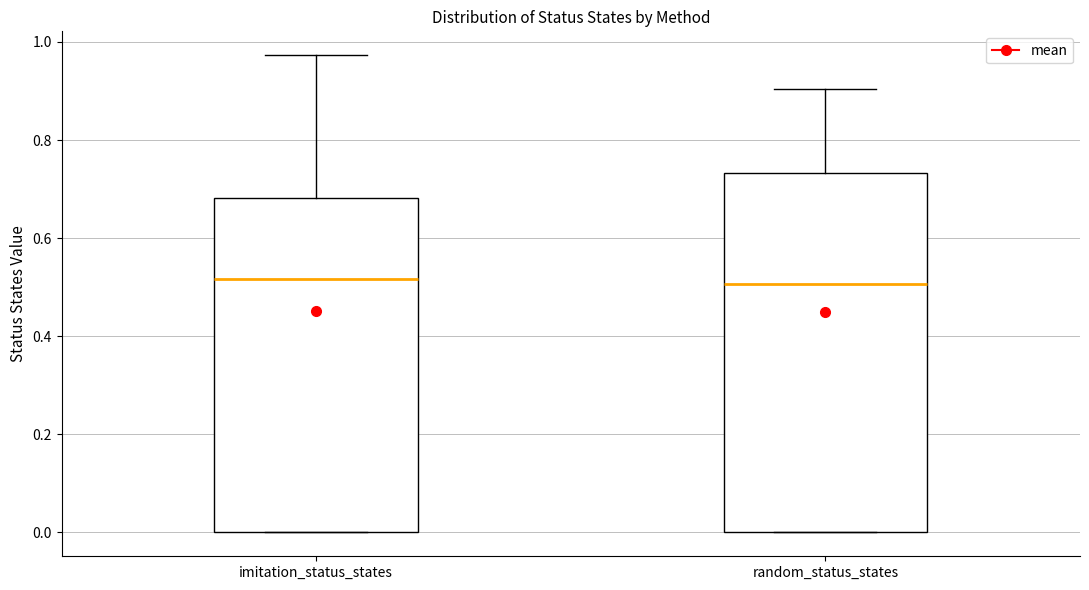

Reading left to right, transcribe this box plot: for each box, give where its median line is, the range the box spans, and where its two whiskers end, as read against the y-axis. The values are not printed on the chart, so give them approximately, as read against the axis.

imitation_status_states: median 0.52, box 0.00 to 0.68, whiskers 0.00 to 0.98
random_status_states: median 0.50, box 0.00 to 0.74, whiskers 0.00 to 0.90